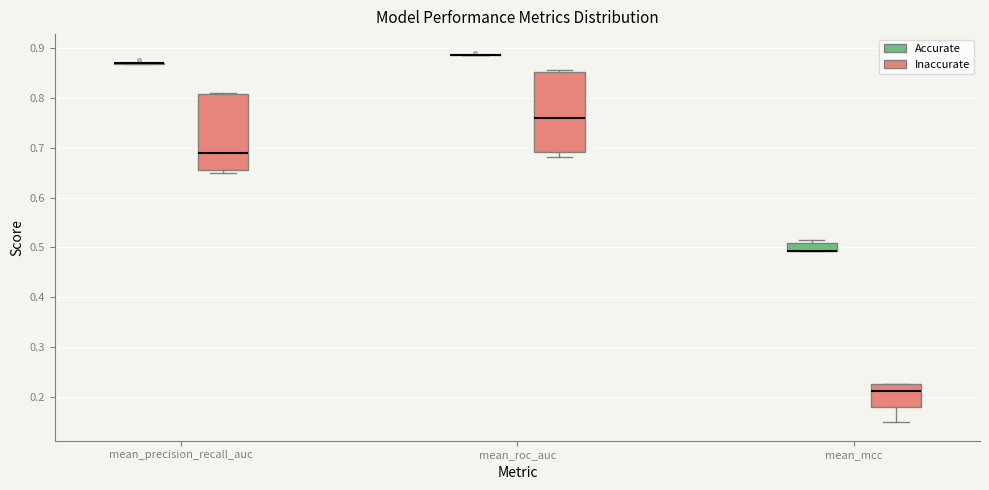

Reading left to right, read every box against the y-axis: the position of its median line, the range the box covers, and the ends of its whiskers. The values are not printed on the chart, so give them approximately, as read against the axis.

mean_precision_recall_auc (Accurate): box collapsed to a line at 0.87, whiskers 0.87 to 0.87
mean_precision_recall_auc (Inaccurate): median 0.69, box 0.66 to 0.81, whiskers 0.65 to 0.81
mean_roc_auc (Accurate): box collapsed to a line at 0.89, whiskers 0.89 to 0.89
mean_roc_auc (Inaccurate): median 0.76, box 0.69 to 0.85, whiskers 0.68 to 0.86
mean_mcc (Accurate): median 0.49 (drawn on the box's lower edge), box 0.49 to 0.51, whiskers 0.49 to 0.51 (just above the box's upper edge)
mean_mcc (Inaccurate): median 0.21, box 0.18 to 0.23, whiskers 0.15 to 0.23